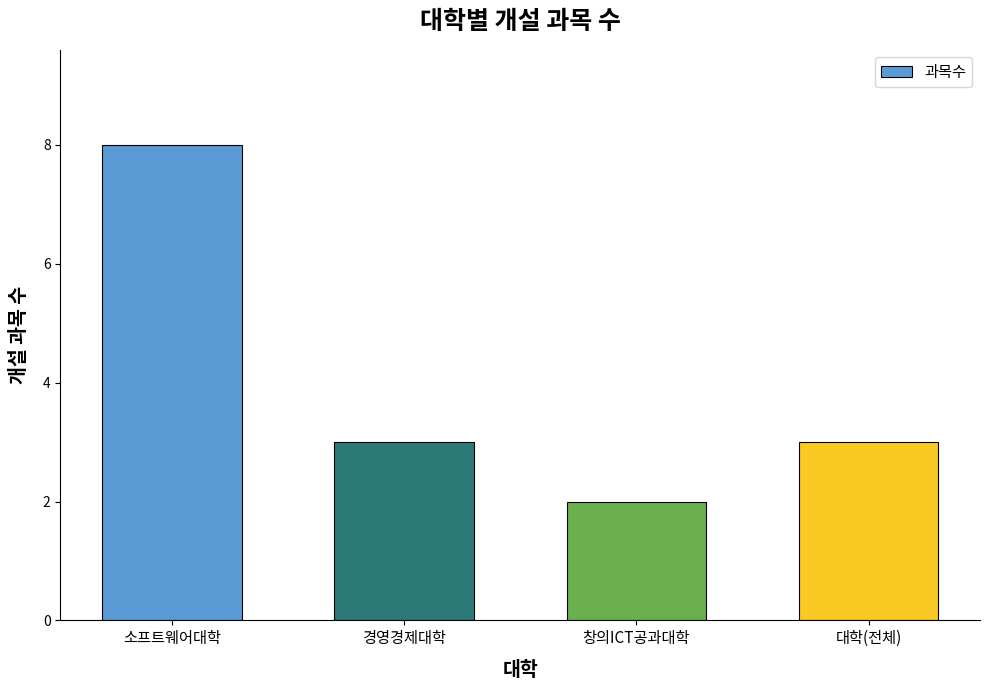

What is the maximum value shown in the chart?

8